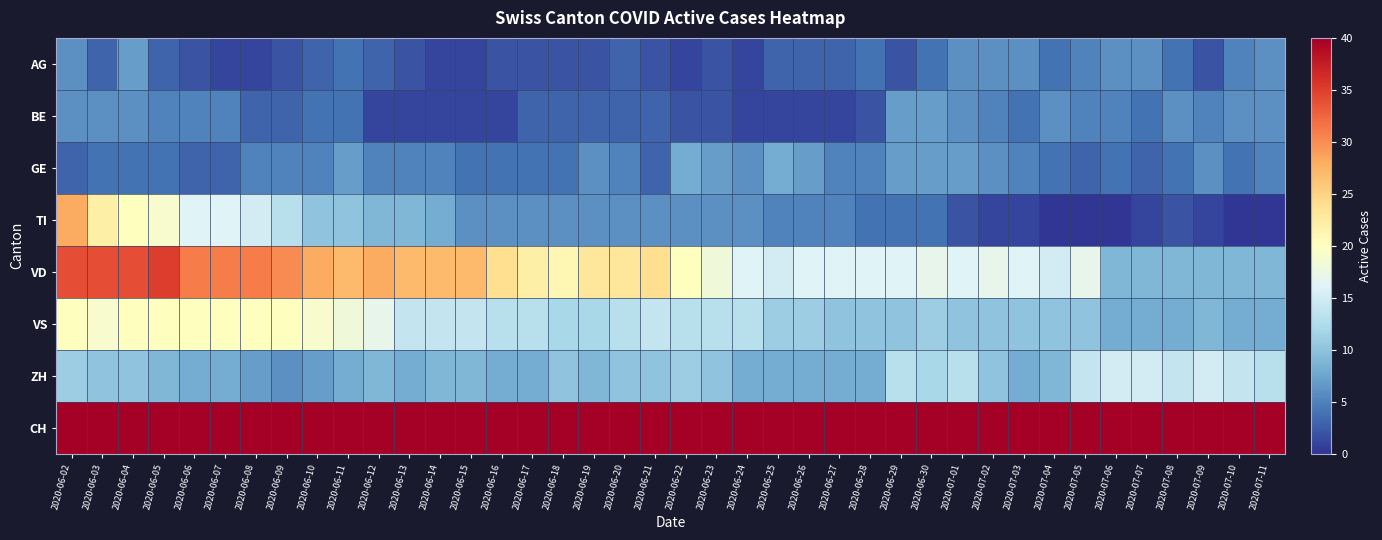

Reading right to left, list all the values displayed in this chart.

AG: 2020-07-11=6	2020-07-10=5	2020-07-09=2	2020-07-08=4	2020-07-07=6	2020-07-06=6	2020-07-05=5	2020-07-04=4	2020-07-03=6	2020-07-02=6	2020-07-01=6	2020-06-30=4	2020-06-29=2	2020-06-28=4	2020-06-27=3	2020-06-26=3	2020-06-25=3	2020-06-24=1	2020-06-23=2	2020-06-22=1	2020-06-21=2	2020-06-20=3	2020-06-19=2	2020-06-18=2	2020-06-17=2	2020-06-16=2	2020-06-15=1	2020-06-14=1	2020-06-13=2	2020-06-12=3	2020-06-11=4	2020-06-10=3	2020-06-09=2	2020-06-08=1	2020-06-07=1	2020-06-06=2	2020-06-05=3	2020-06-04=7	2020-06-03=3	2020-06-02=6
BE: 2020-07-11=6	2020-07-10=6	2020-07-09=5	2020-07-08=6	2020-07-07=4	2020-07-06=5	2020-07-05=5	2020-07-04=6	2020-07-03=4	2020-07-02=5	2020-07-01=6	2020-06-30=7	2020-06-29=7	2020-06-28=2	2020-06-27=1	2020-06-26=1	2020-06-25=1	2020-06-24=1	2020-06-23=2	2020-06-22=2	2020-06-21=3	2020-06-20=3	2020-06-19=3	2020-06-18=3	2020-06-17=3	2020-06-16=1	2020-06-15=1	2020-06-14=1	2020-06-13=1	2020-06-12=1	2020-06-11=4	2020-06-10=4	2020-06-09=3	2020-06-08=3	2020-06-07=5	2020-06-06=5	2020-06-05=5	2020-06-04=6	2020-06-03=6	2020-06-02=6
GE: 2020-07-11=5	2020-07-10=4	2020-07-09=6	2020-07-08=4	2020-07-07=3	2020-07-06=4	2020-07-05=3	2020-07-04=4	2020-07-03=5	2020-07-02=6	2020-07-01=7	2020-06-30=7	2020-06-29=7	2020-06-28=5	2020-06-27=5	2020-06-26=7	2020-06-25=8	2020-06-24=6	2020-06-23=7	2020-06-22=8	2020-06-21=3	2020-06-20=5	2020-06-19=6	2020-06-18=4	2020-06-17=4	2020-06-16=4	2020-06-15=4	2020-06-14=5	2020-06-13=5	2020-06-12=5	2020-06-11=7	2020-06-10=5	2020-06-09=5	2020-06-08=5	2020-06-07=3	2020-06-06=3	2020-06-05=4	2020-06-04=4	2020-06-03=4	2020-06-02=3
TI: 2020-07-11=0	2020-07-10=0	2020-07-09=1	2020-07-08=2	2020-07-07=1	2020-07-06=0	2020-07-05=0	2020-07-04=0	2020-07-03=1	2020-07-02=1	2020-07-01=2	2020-06-30=4	2020-06-29=4	2020-06-28=4	2020-06-27=5	2020-06-26=5	2020-06-25=5	2020-06-24=6	2020-06-23=6	2020-06-22=6	2020-06-21=6	2020-06-20=6	2020-06-19=6	2020-06-18=6	2020-06-17=6	2020-06-16=6	2020-06-15=6	2020-06-14=8	2020-06-13=9	2020-06-12=9	2020-06-11=10	2020-06-10=10	2020-06-09=13	2020-06-08=15	2020-06-07=16	2020-06-06=16	2020-06-05=19	2020-06-04=20	2020-06-03=22	2020-06-02=28
VD: 2020-07-11=9	2020-07-10=9	2020-07-09=9	2020-07-08=9	2020-07-07=9	2020-07-06=9	2020-07-05=17	2020-07-04=15	2020-07-03=16	2020-07-02=17	2020-07-01=16	2020-06-30=17	2020-06-29=16	2020-06-28=16	2020-06-27=16	2020-06-26=16	2020-06-25=15	2020-06-24=16	2020-06-23=18	2020-06-22=20	2020-06-21=24	2020-06-20=23	2020-06-19=23	2020-06-18=21	2020-06-17=22	2020-06-16=24	2020-06-15=27	2020-06-14=27	2020-06-13=27	2020-06-12=28	2020-06-11=27	2020-06-10=28	2020-06-09=30	2020-06-08=31	2020-06-07=31	2020-06-06=31	2020-06-05=35	2020-06-04=34	2020-06-03=34	2020-06-02=34
VS: 2020-07-11=8	2020-07-10=8	2020-07-09=9	2020-07-08=8	2020-07-07=8	2020-07-06=8	2020-07-05=10	2020-07-04=10	2020-07-03=10	2020-07-02=10	2020-07-01=10	2020-06-30=11	2020-06-29=10	2020-06-28=10	2020-06-27=10	2020-06-26=11	2020-06-25=11	2020-06-24=13	2020-06-23=13	2020-06-22=13	2020-06-21=14	2020-06-20=13	2020-06-19=12	2020-06-18=12	2020-06-17=13	2020-06-16=13	2020-06-15=14	2020-06-14=14	2020-06-13=14	2020-06-12=17	2020-06-11=18	2020-06-10=19	2020-06-09=20	2020-06-08=20	2020-06-07=20	2020-06-06=20	2020-06-05=20	2020-06-04=20	2020-06-03=19	2020-06-02=20
ZH: 2020-07-11=13	2020-07-10=14	2020-07-09=15	2020-07-08=14	2020-07-07=15	2020-07-06=15	2020-07-05=14	2020-07-04=9	2020-07-03=8	2020-07-02=10	2020-07-01=13	2020-06-30=12	2020-06-29=13	2020-06-28=8	2020-06-27=8	2020-06-26=8	2020-06-25=8	2020-06-24=8	2020-06-23=10	2020-06-22=11	2020-06-21=10	2020-06-20=10	2020-06-19=9	2020-06-18=10	2020-06-17=8	2020-06-16=8	2020-06-15=9	2020-06-14=9	2020-06-13=8	2020-06-12=9	2020-06-11=8	2020-06-10=7	2020-06-09=6	2020-06-08=7	2020-06-07=8	2020-06-06=8	2020-06-05=9	2020-06-04=10	2020-06-03=10	2020-06-02=11
CH: 2020-07-11=107	2020-07-10=101	2020-07-09=104	2020-07-08=102	2020-07-07=108	2020-07-06=107	2020-07-05=108	2020-07-04=101	2020-07-03=100	2020-07-02=101	2020-07-01=106	2020-06-30=107	2020-06-29=107	2020-06-28=94	2020-06-27=95	2020-06-26=99	2020-06-25=95	2020-06-24=98	2020-06-23=98	2020-06-22=101	2020-06-21=101	2020-06-20=103	2020-06-19=107	2020-06-18=104	2020-06-17=106	2020-06-16=102	2020-06-15=107	2020-06-14=117	2020-06-13=117	2020-06-12=123	2020-06-11=121	2020-06-10=126	2020-06-09=132	2020-06-08=137	2020-06-07=159	2020-06-06=161	2020-06-05=172	2020-06-04=174	2020-06-03=172	2020-06-02=193